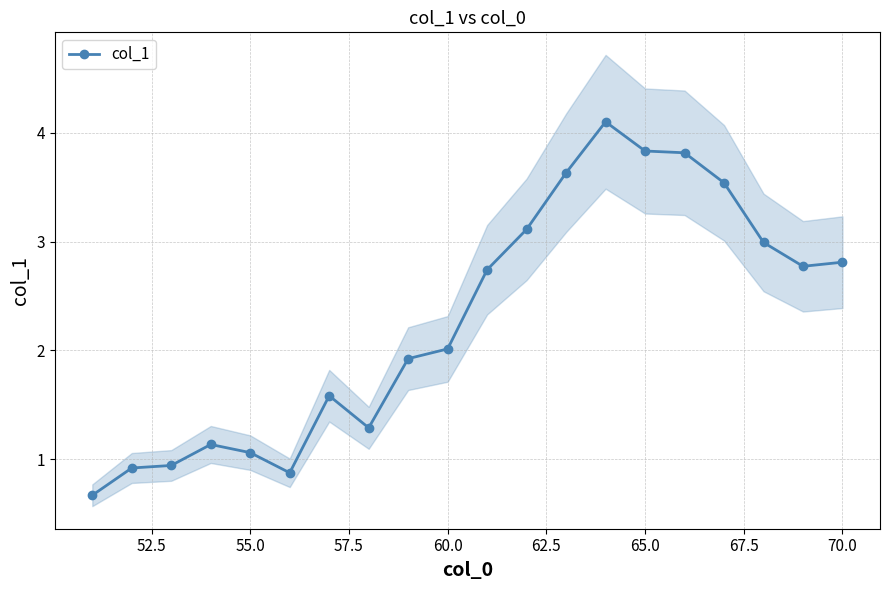

The col_1 series shows 0.3 at 55.0. True or false?

False